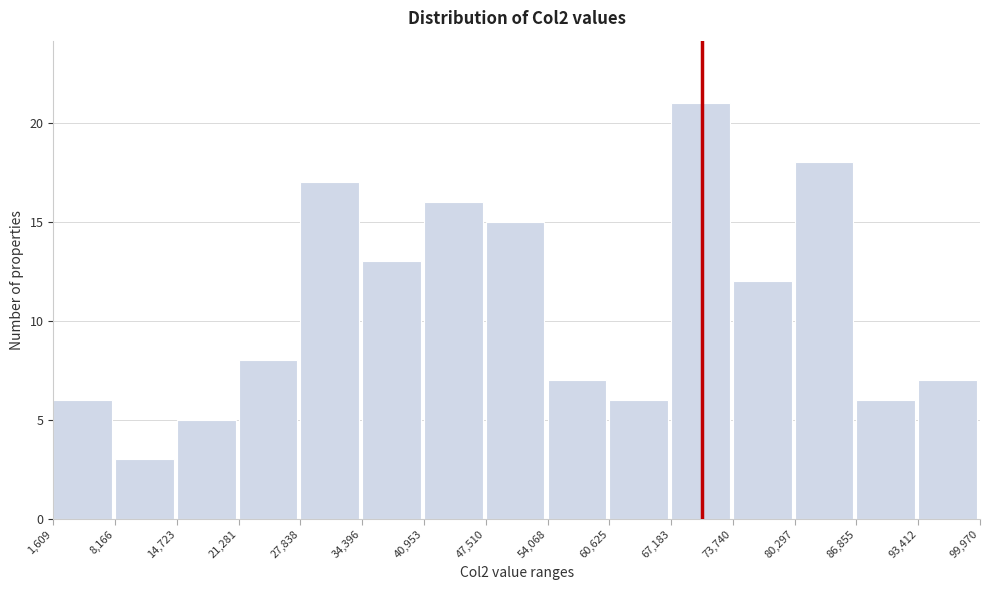

Over which range of the x-axis is the bar tallest?

67,183 to 73,740